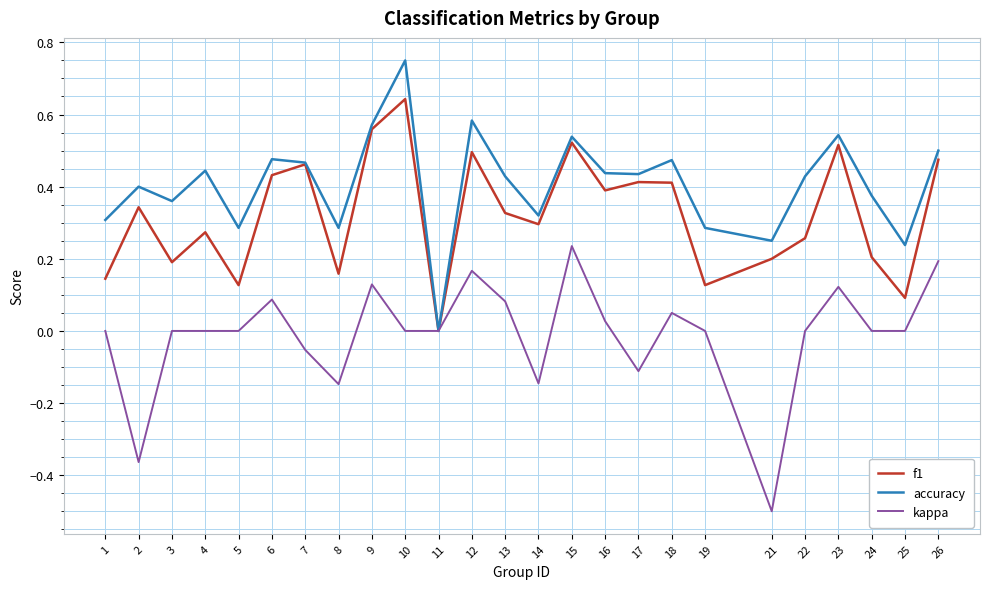

List the series in order of their overall mean, highest first.

accuracy, f1, kappa